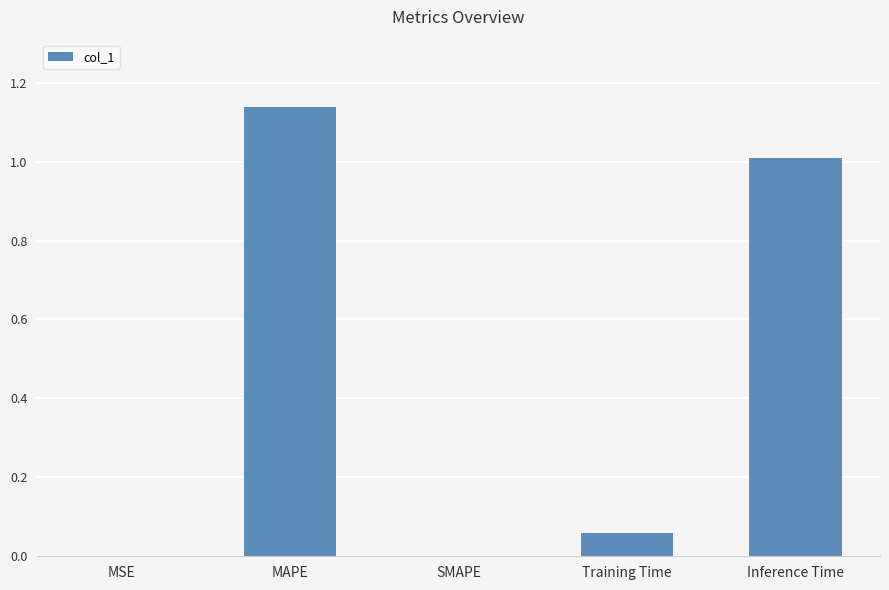

Count the number of data series in this chart.

1